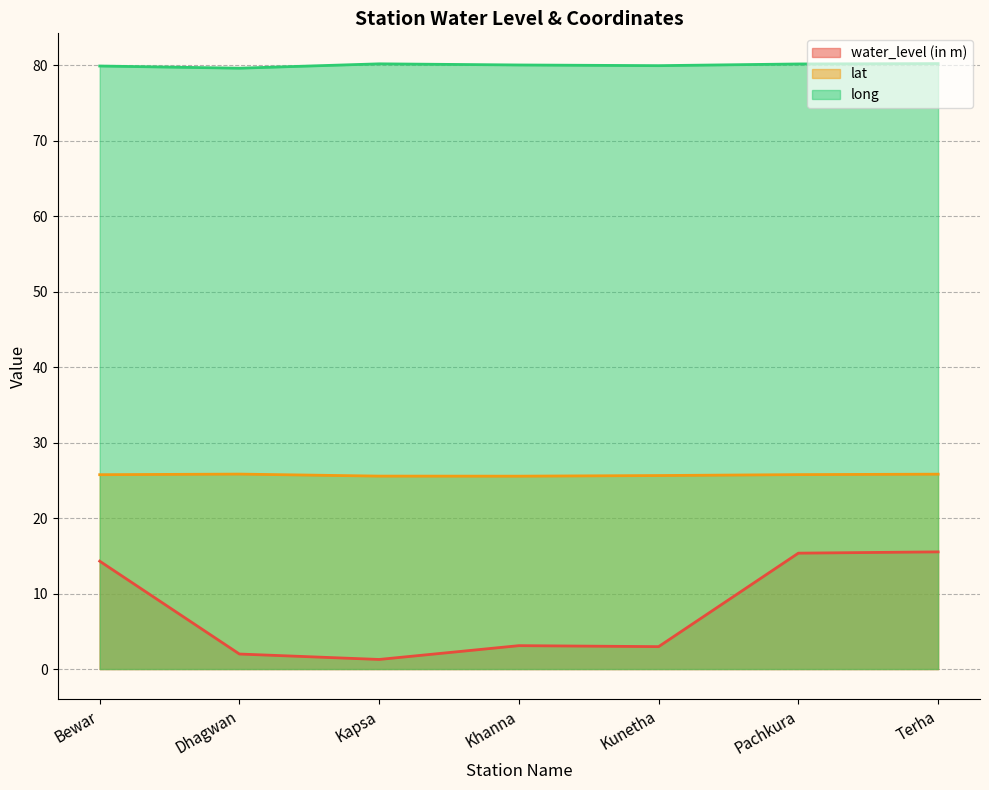

Count the number of data series in this chart.

3